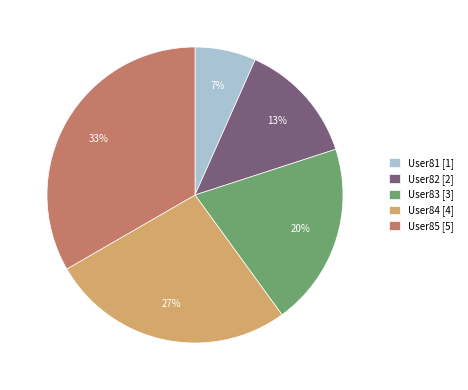

To the nearest percent, what is the difference between the User83 and User82 slice percentages?

7%